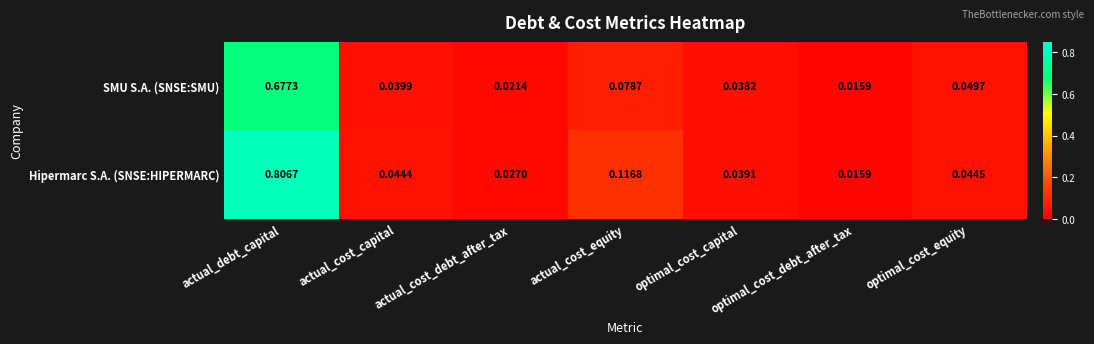

At which category is the sum across all series the highest?

actual_debt_capital